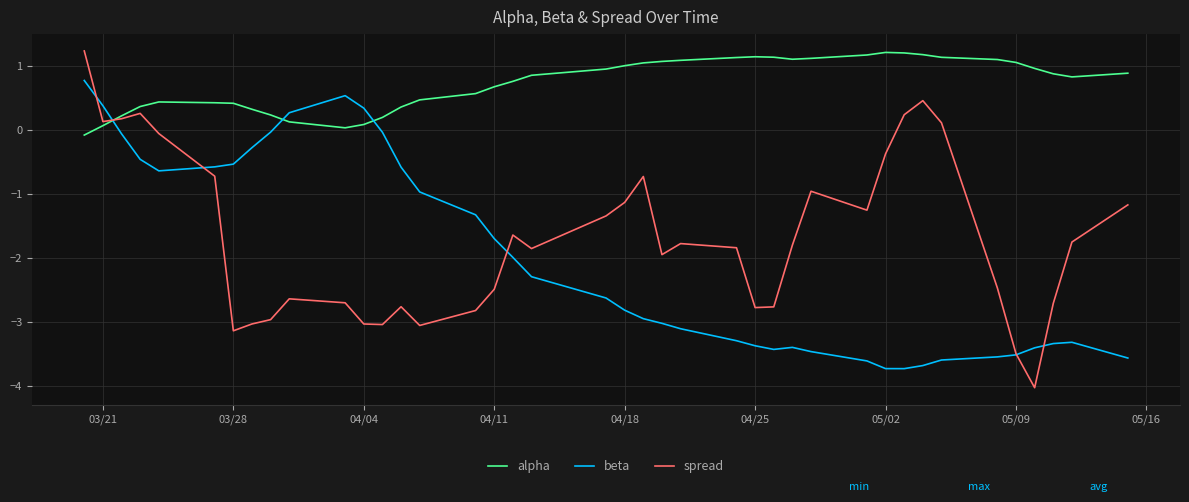

Which series has the largest total across all categories?

alpha